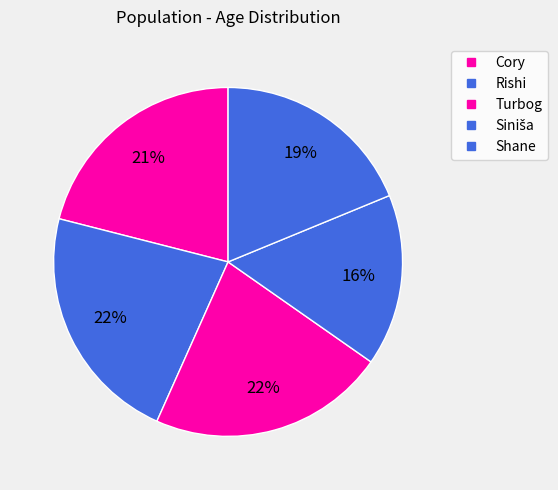

Is it true that Shane is 32% of the pie?

False